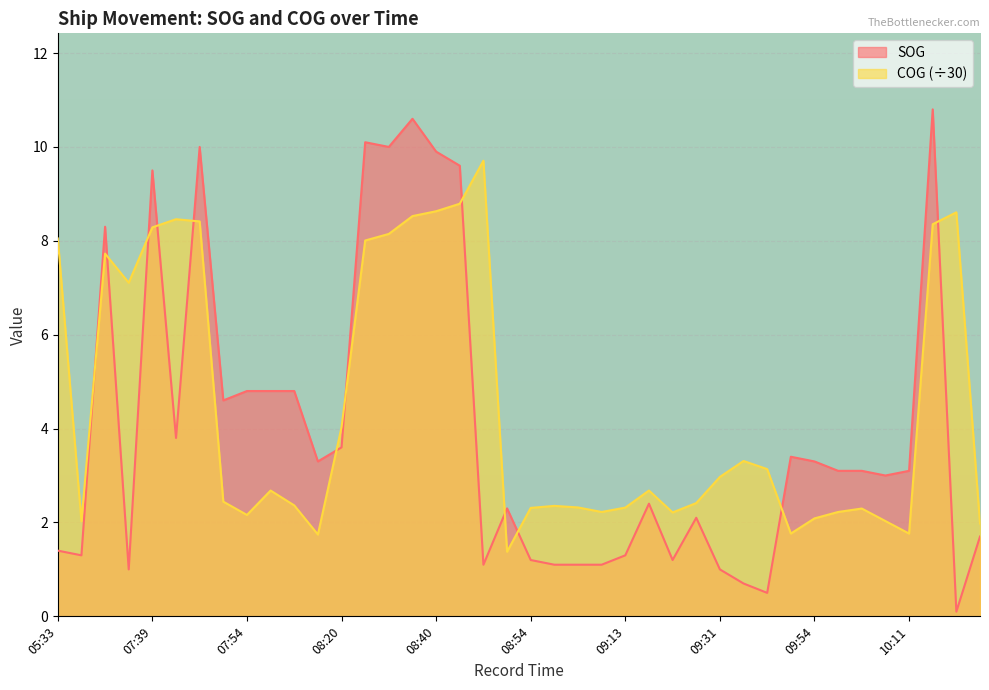

At how many categories does at least one series exceed 8?

13